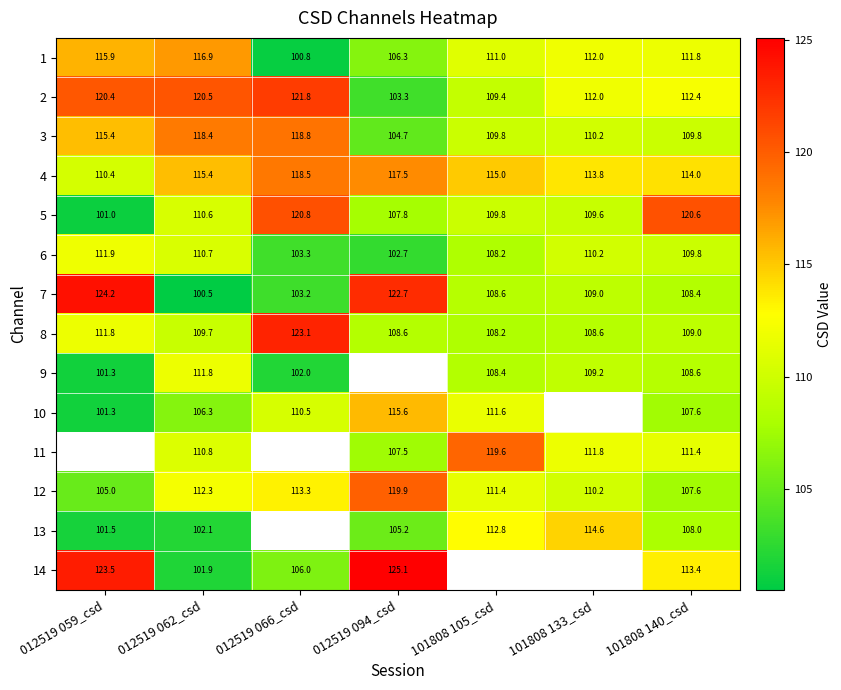

At which label does 10 first exceed 110?

012519 066_csd